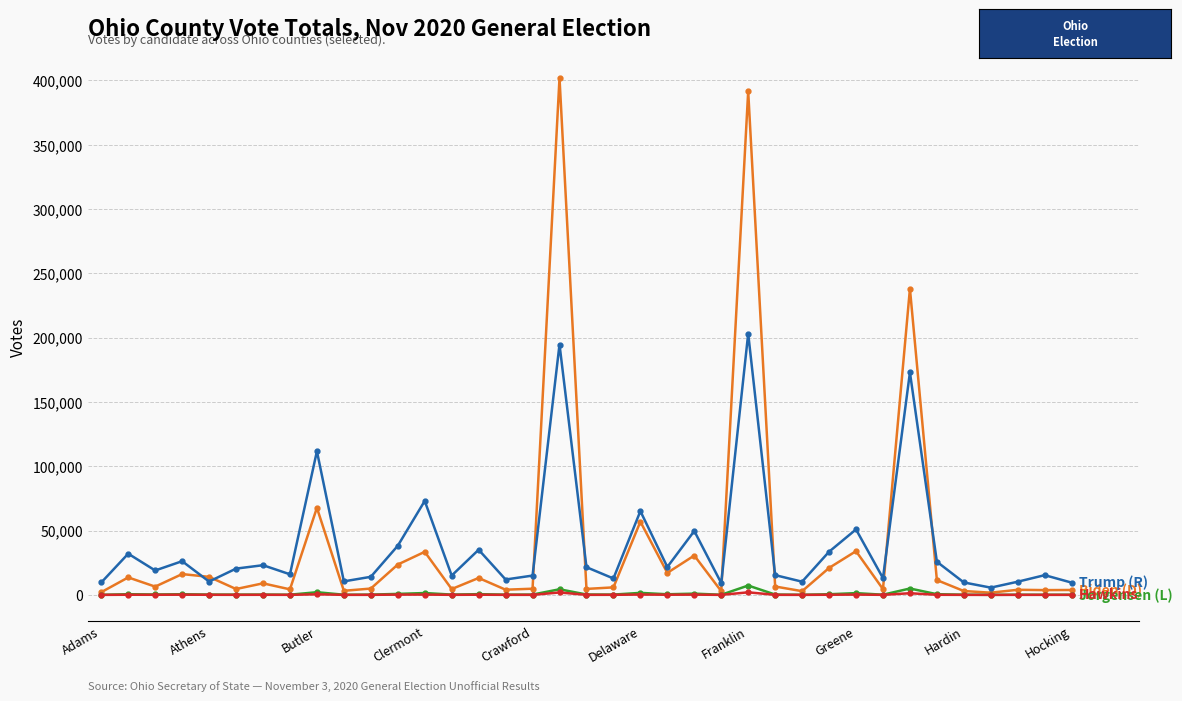

What is the maximum value shown in the chart?

401954